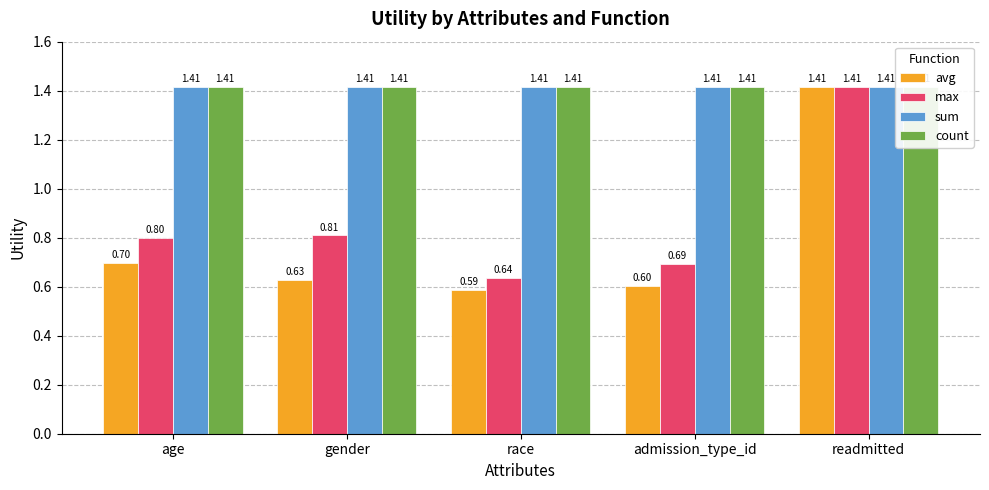

What is the value of the avg bar at the 5th from the left?

1.4